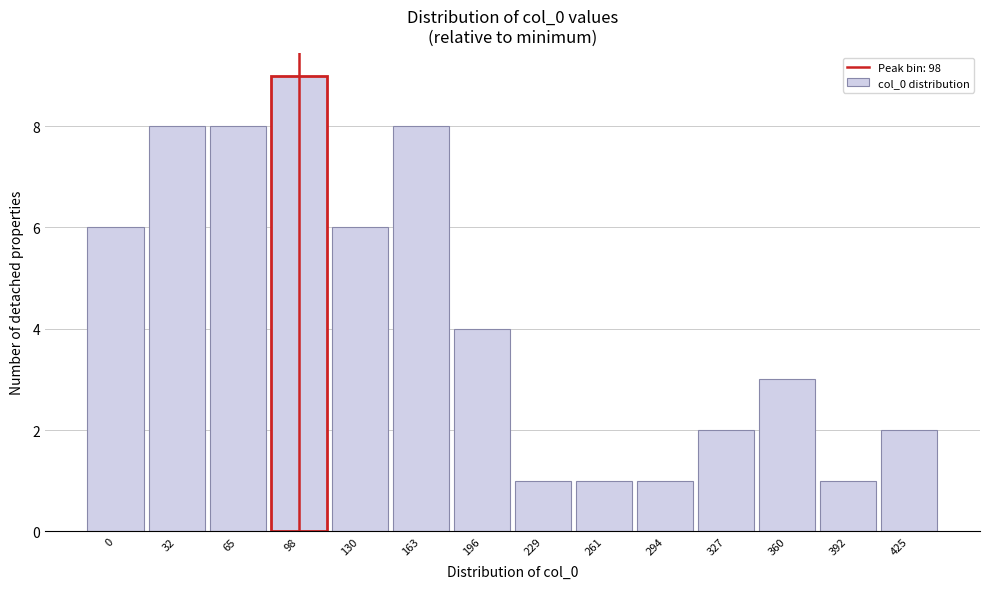

Reading left to right, transcribe all the data shown in this chart.

6	8	8	9	6	8	4	1	1	1	2	3	1	2